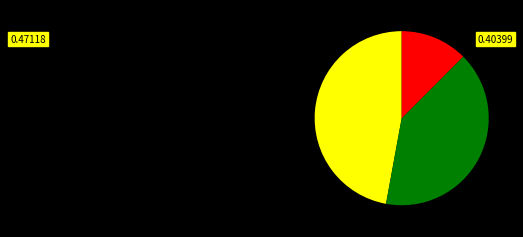

Does any single category account for the majority?

No